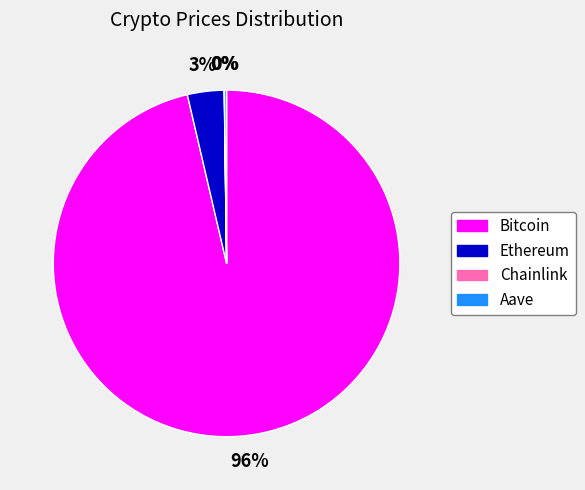

To the nearest percent, what is the average slice percentage?

25%